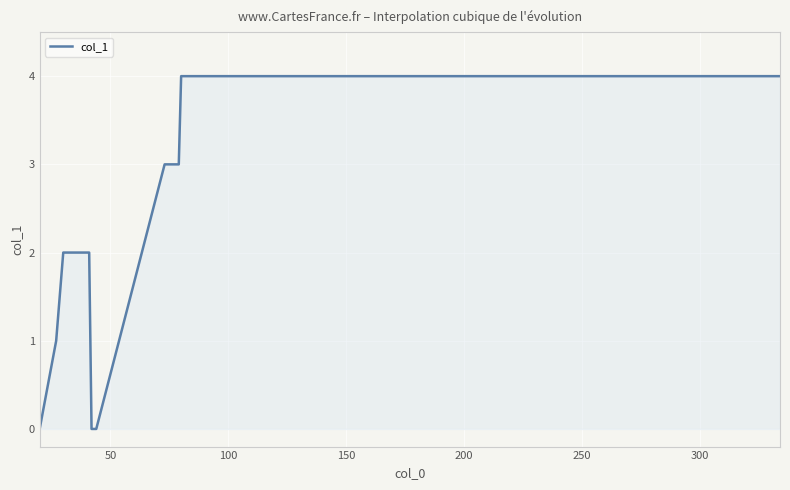

What is the sum of all values?

84